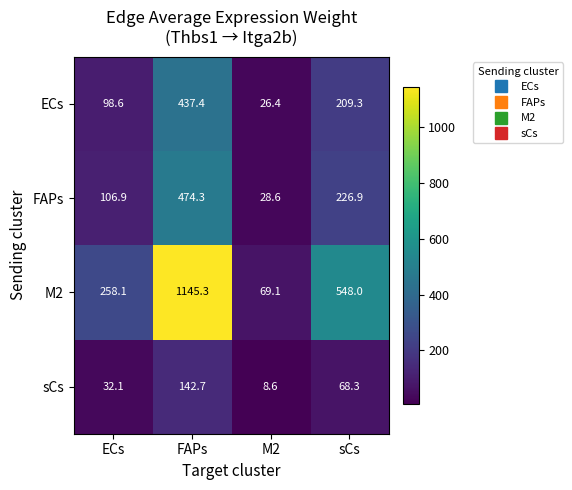

What value does the M2 series have at FAPs?

1145.3